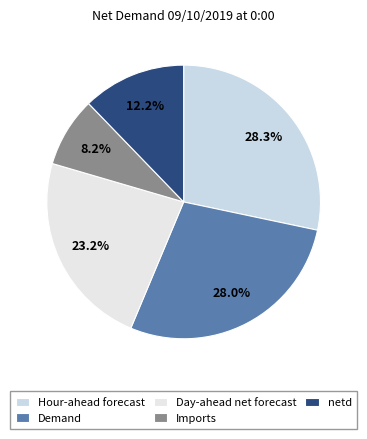

Combined, do Imports and Day-ahead net forecast account for over 50%?

No